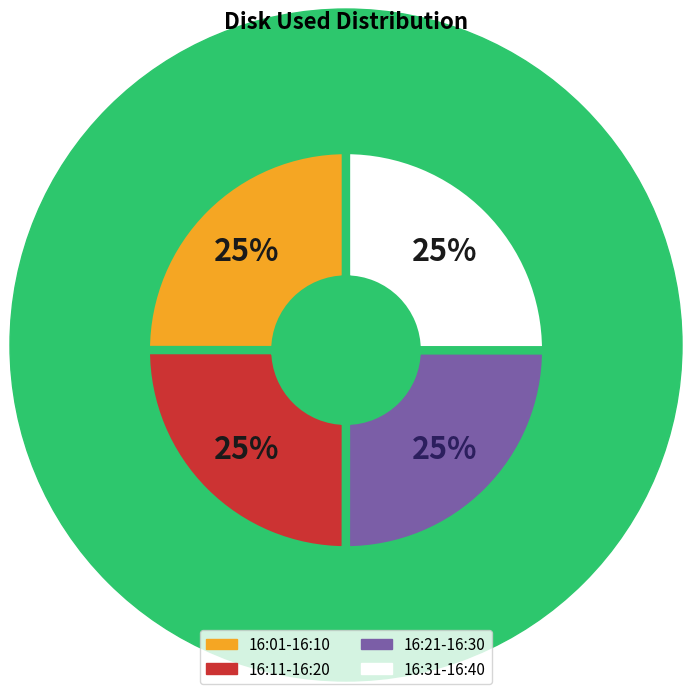

To the nearest percent, what is the combined percentage of 16:11-16:20 and 16:21-16:30?

50%